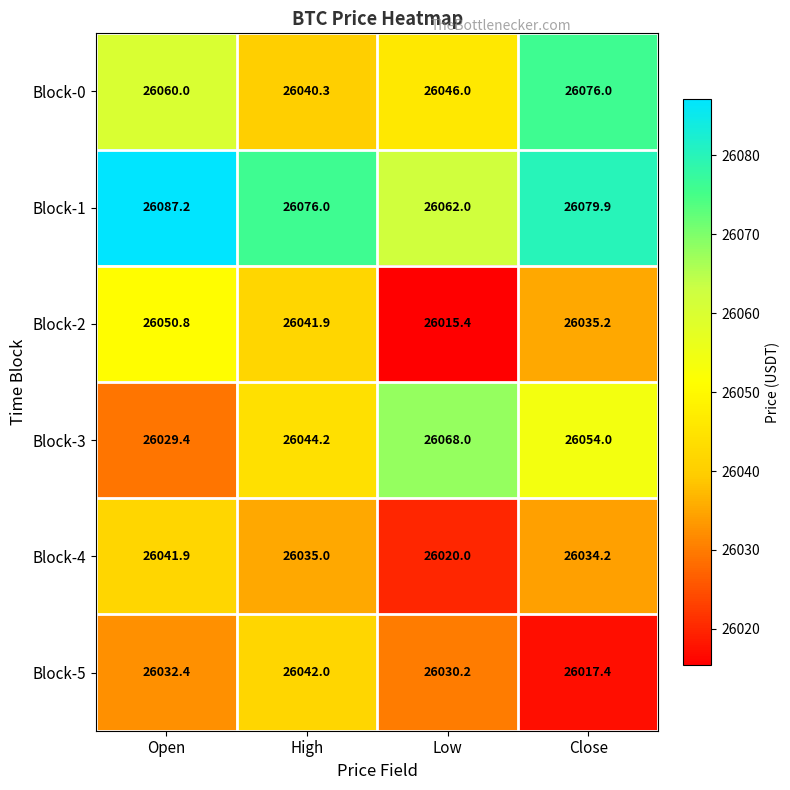

What is the difference between the Block-2 values at Close and Low?

19.8